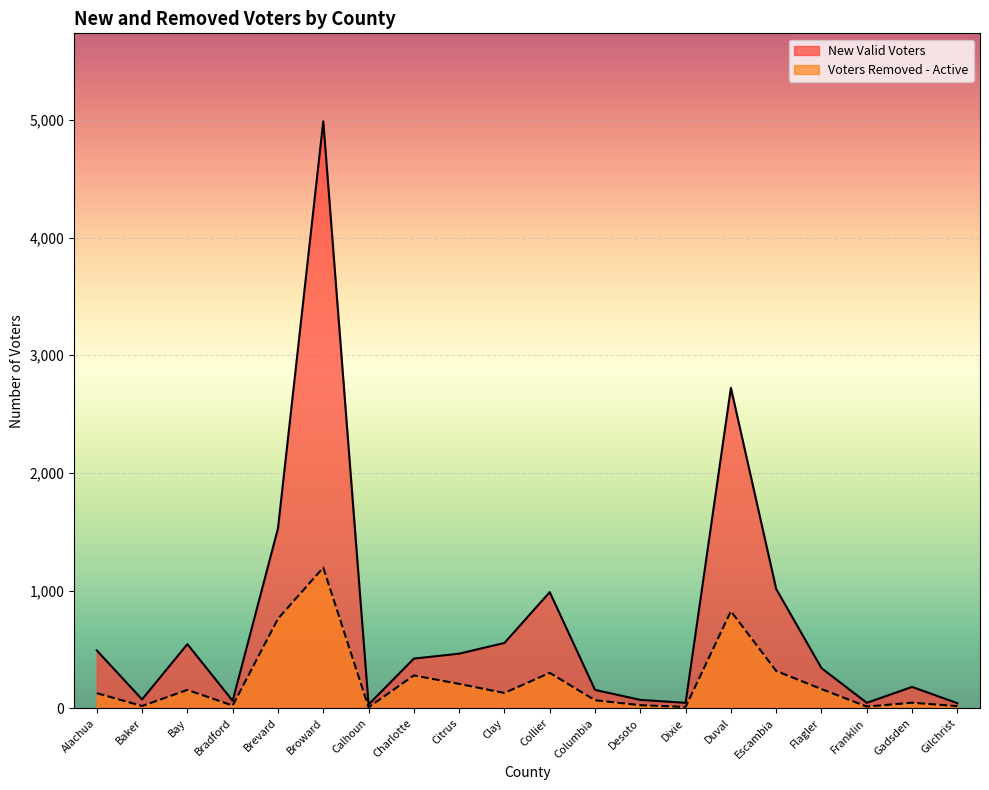

How many interior local valleys does the Voters Removed - Active series have?

6